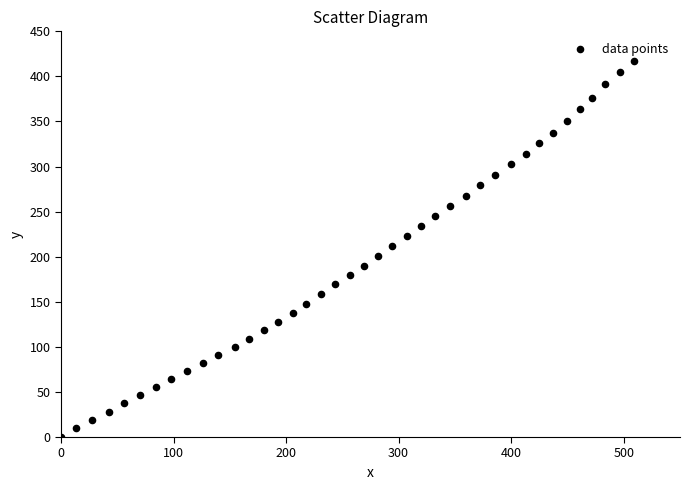

What is the range of Y values (max minus min)?

417.4